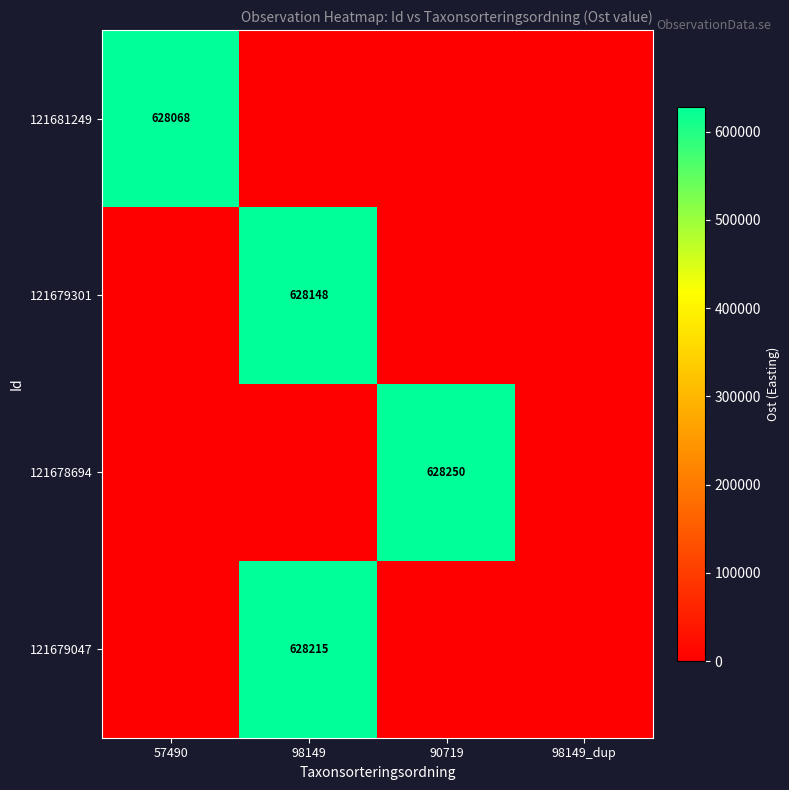

Is the value of 121681249 at 57490 greater than the value of 121679301 at 98149?

No